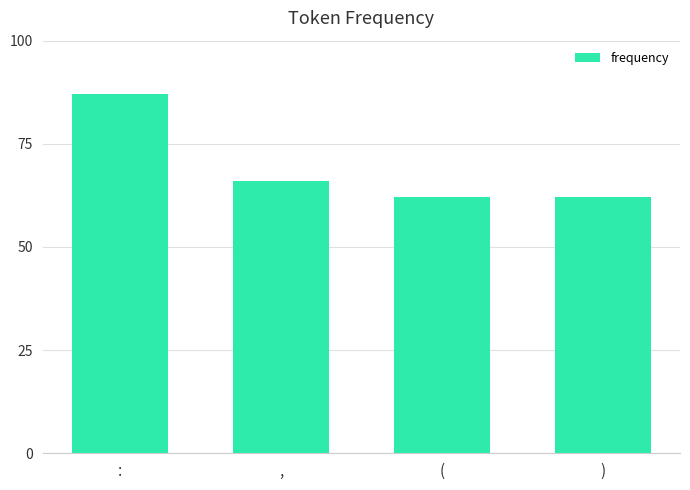

Are the bars horizontal?

No